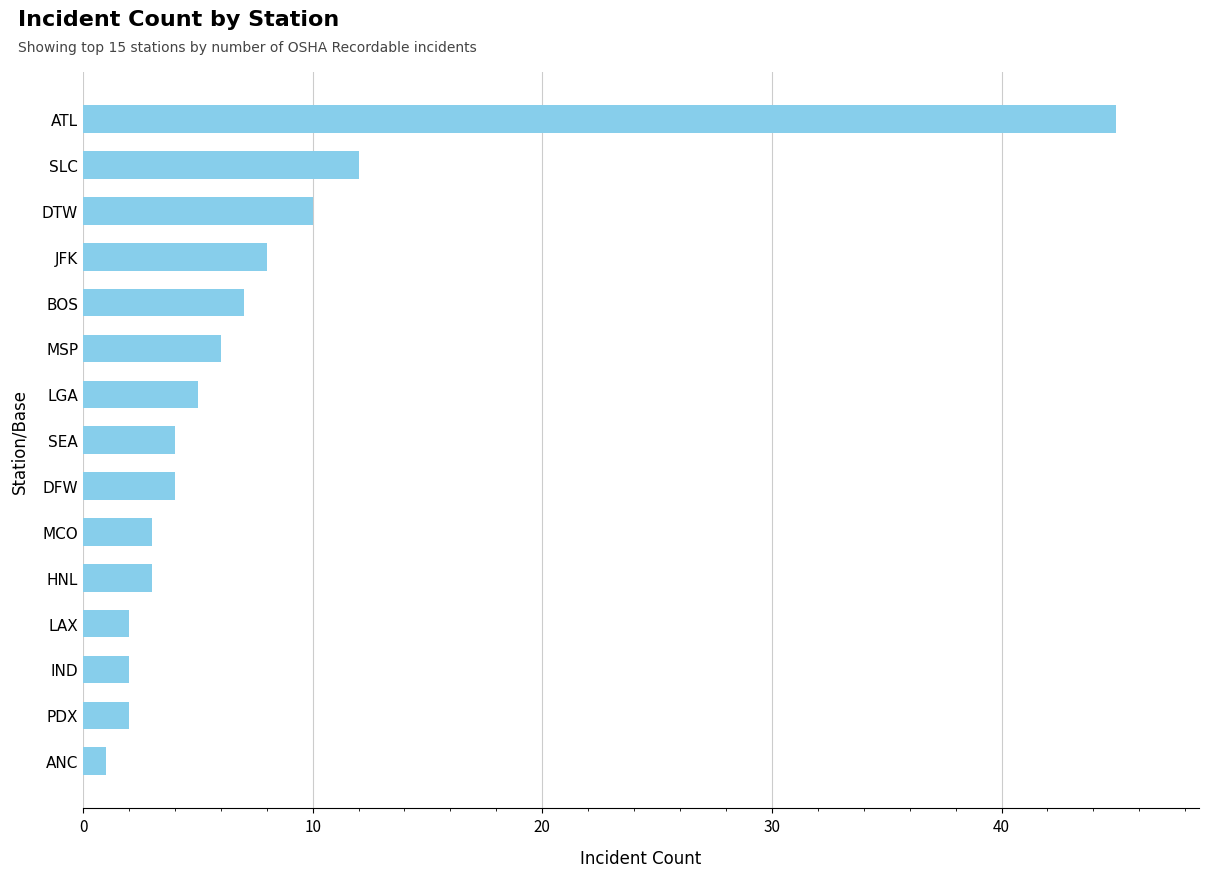

Reading top to bottom, extract all data points from this chart.

ATL=45	SLC=12	DTW=10	JFK=8	BOS=7	MSP=6	LGA=5	SEA=4	DFW=4	MCO=3	HNL=3	LAX=2	IND=2	PDX=2	ANC=1